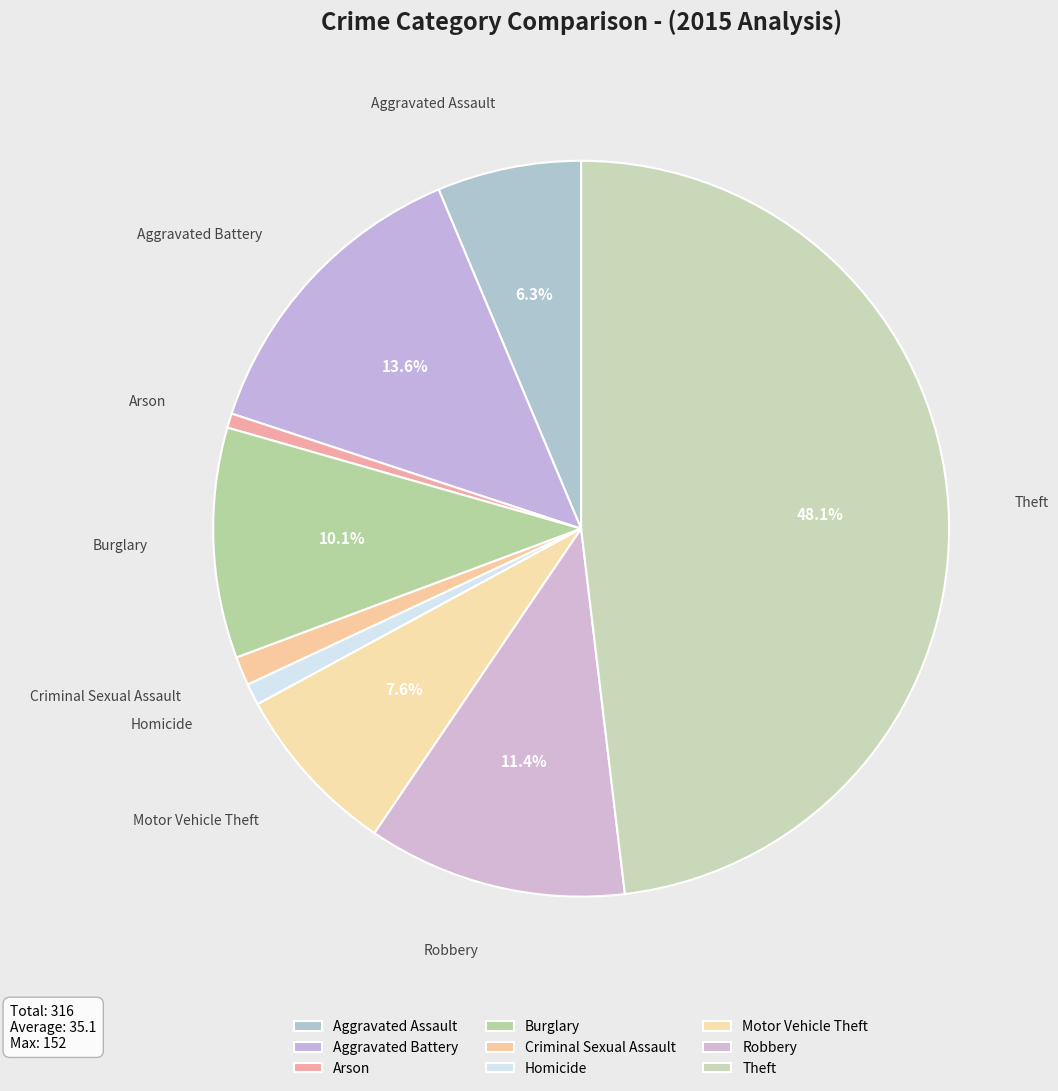

Do Robbery and Motor Vehicle Theft together represent more than half of the pie?

No